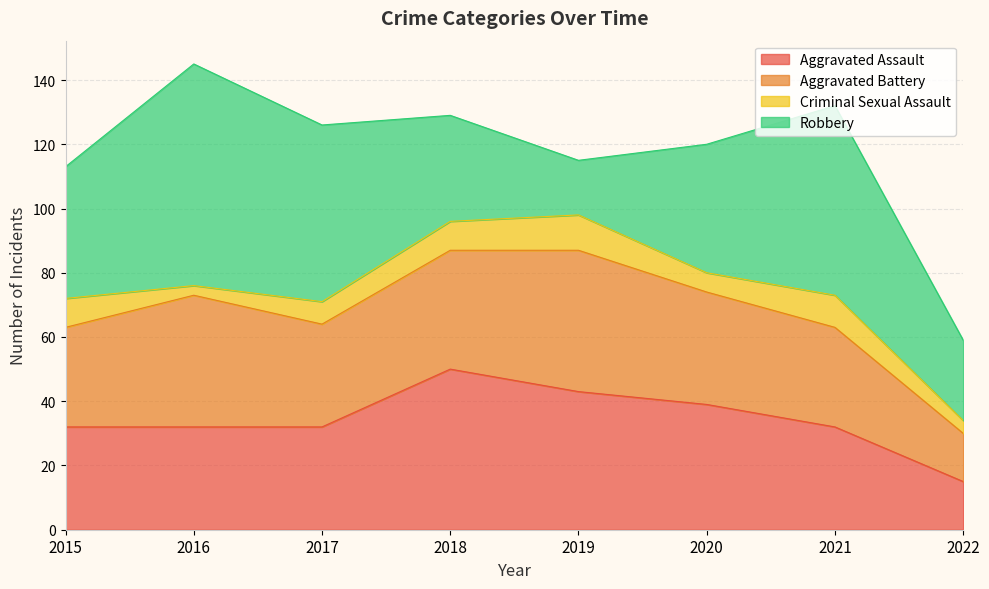

Which label corresponds to the smallest value in the chart?

2016